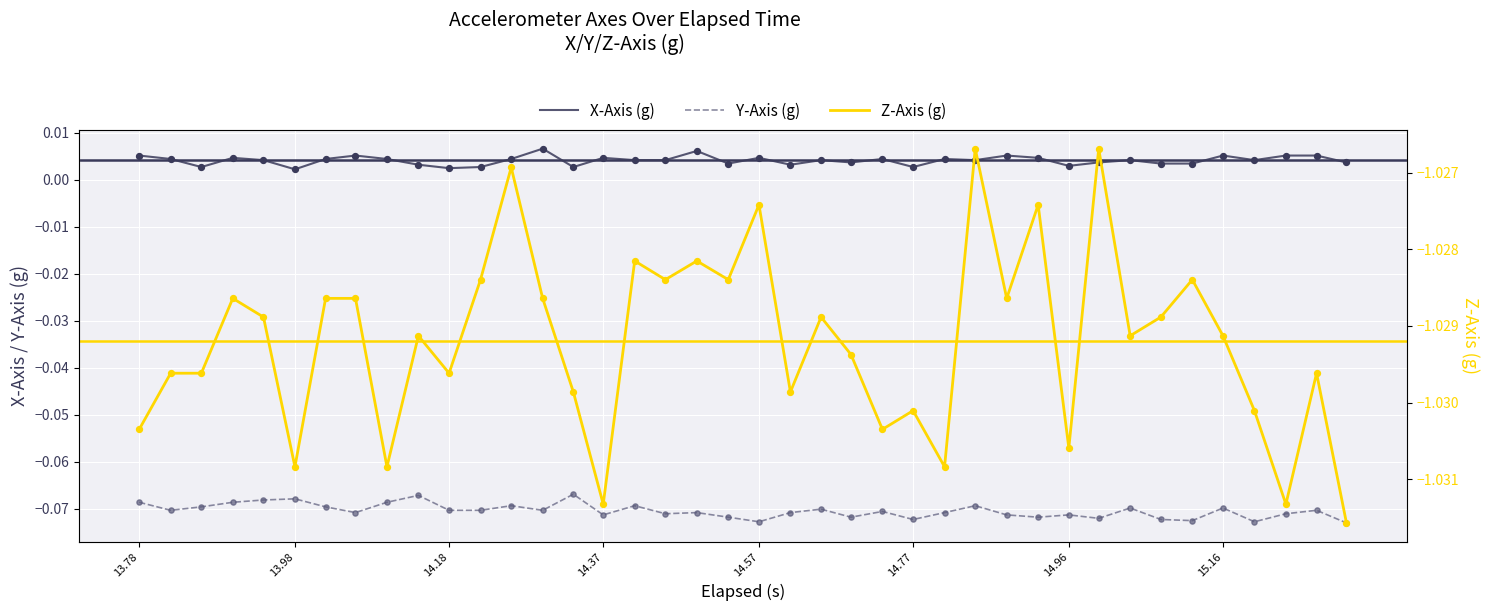

Which series contains the lowest Y value?

Z-Axis (g)